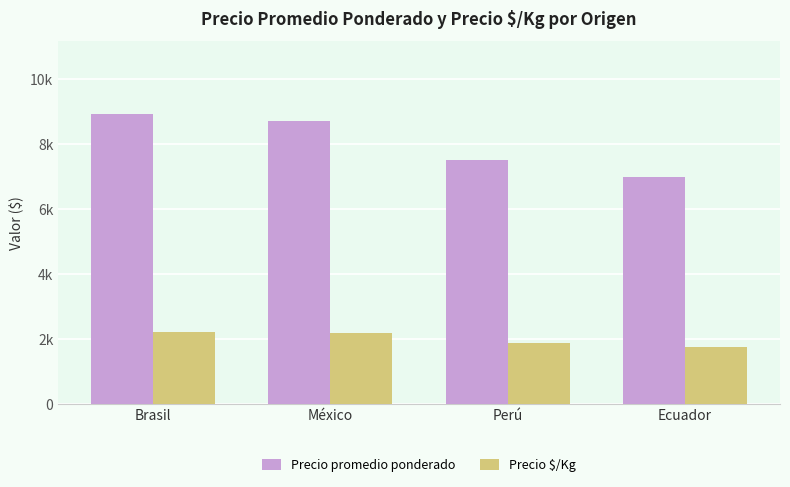

Is the value of Precio $/Kg at Brasil greater than the value of Precio promedio ponderado at México?

No